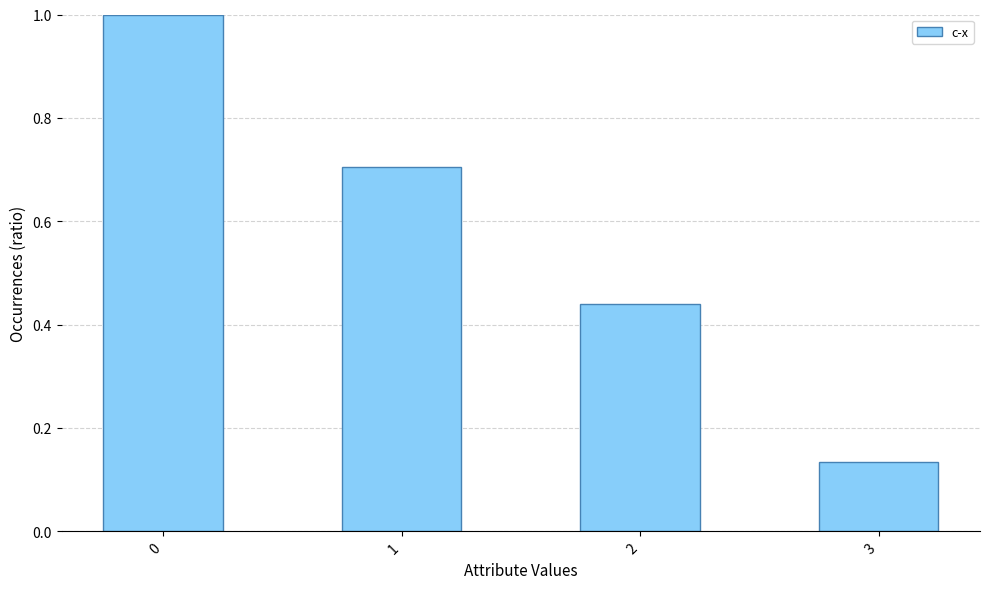

What is the greatest value displayed?

1.0